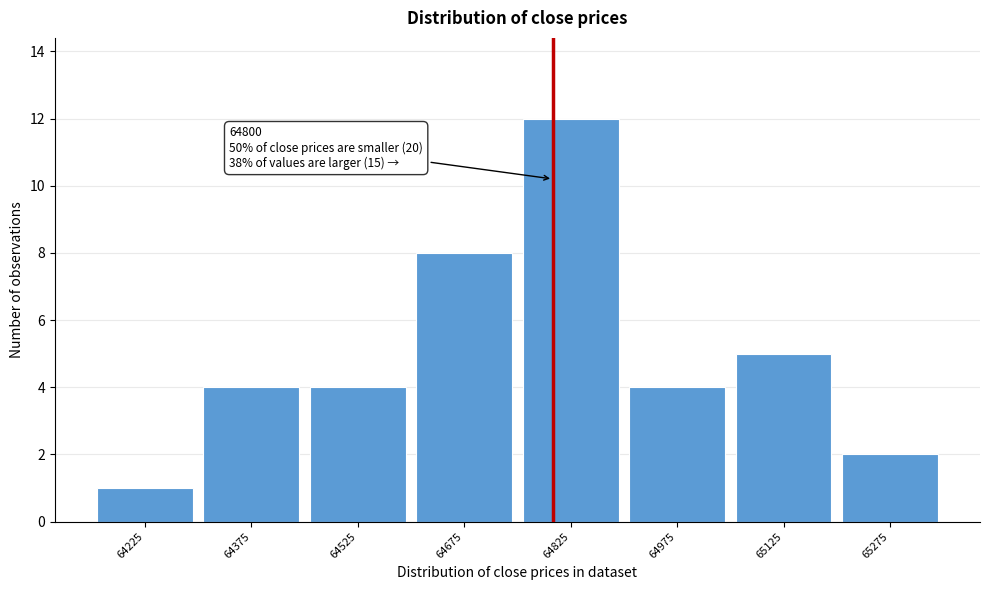

Over which range of the x-axis is the bar tallest?

64750 to 64900